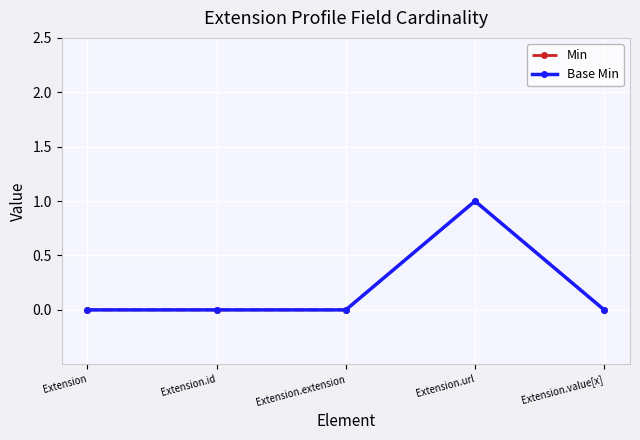

True or false: Min has a value of 0 at Extension.extension.

True